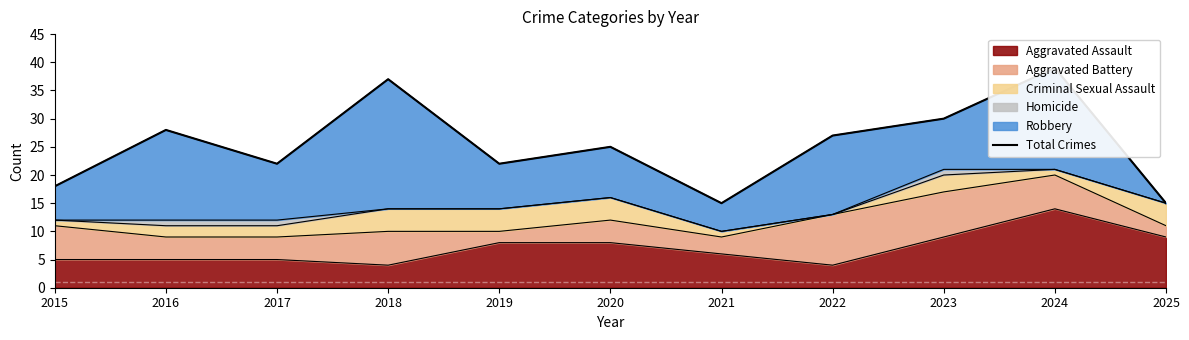

What is the smallest value displayed?

15